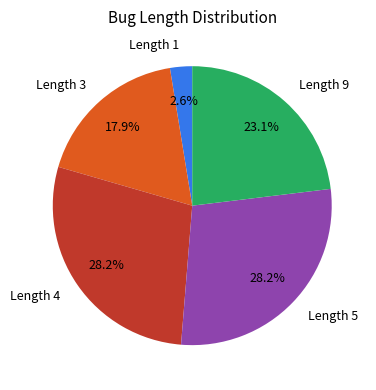

Approximately how many times larger is the value at Length 3 compared to Length 4?

0.6